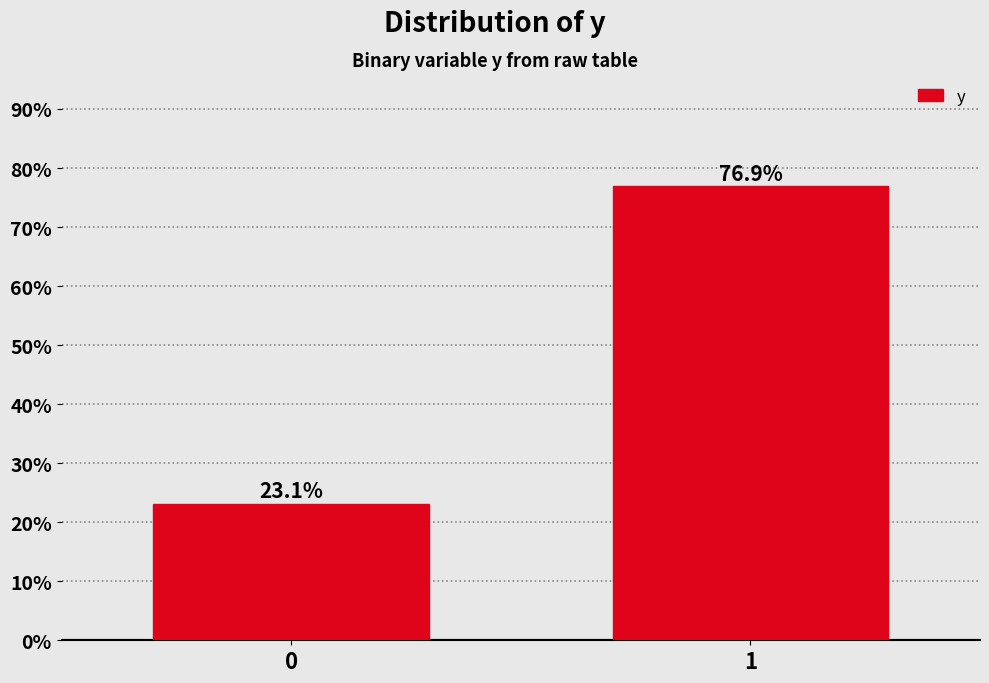

Reading right to left, transcribe all the data shown in this chart.

1=76.9	0=23.1